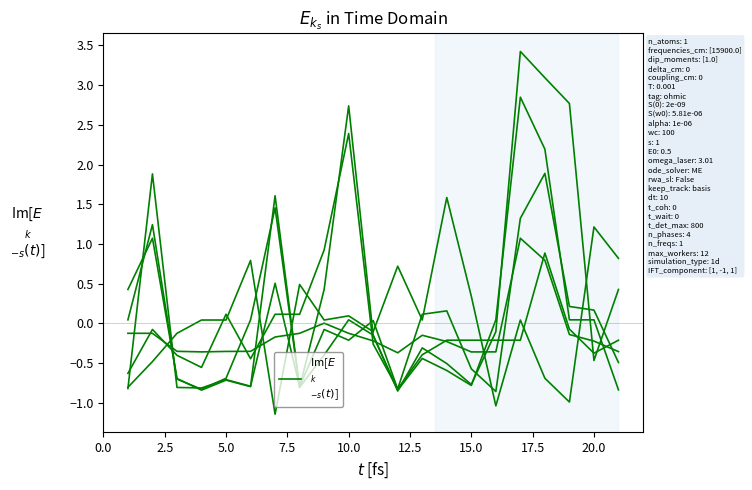

Does the chart have visible grid lines?

No